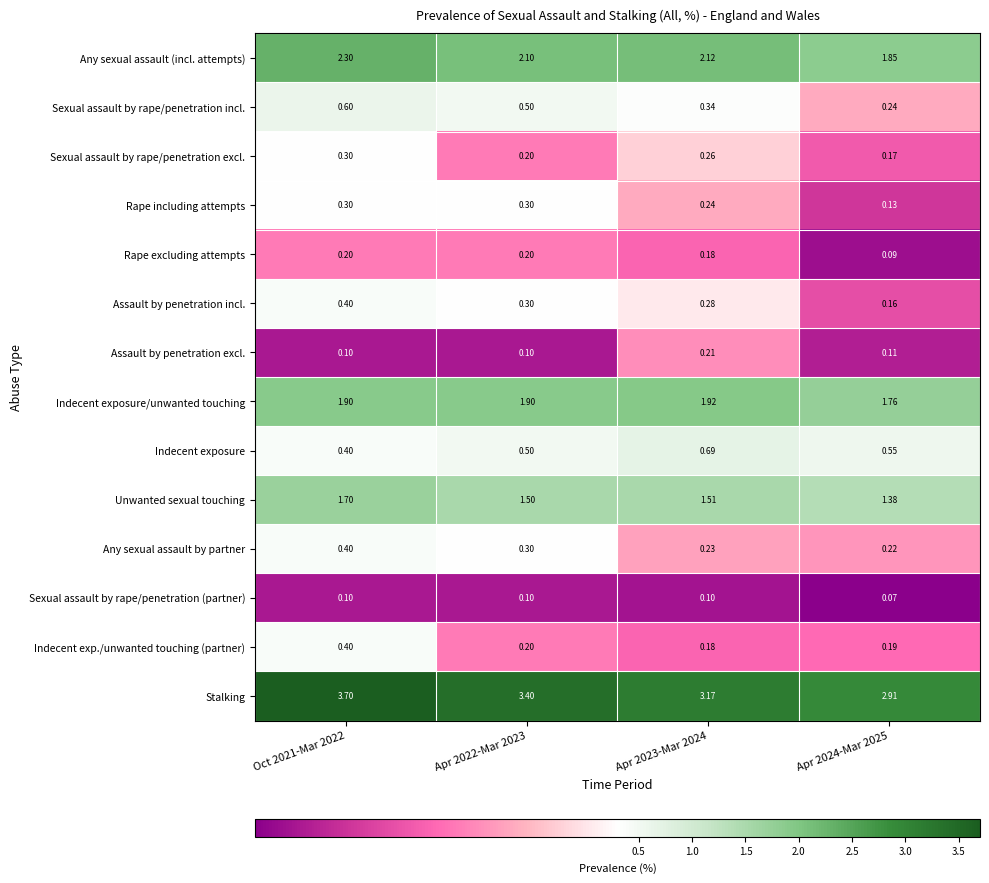

Which series has the largest total across all categories?

Stalking